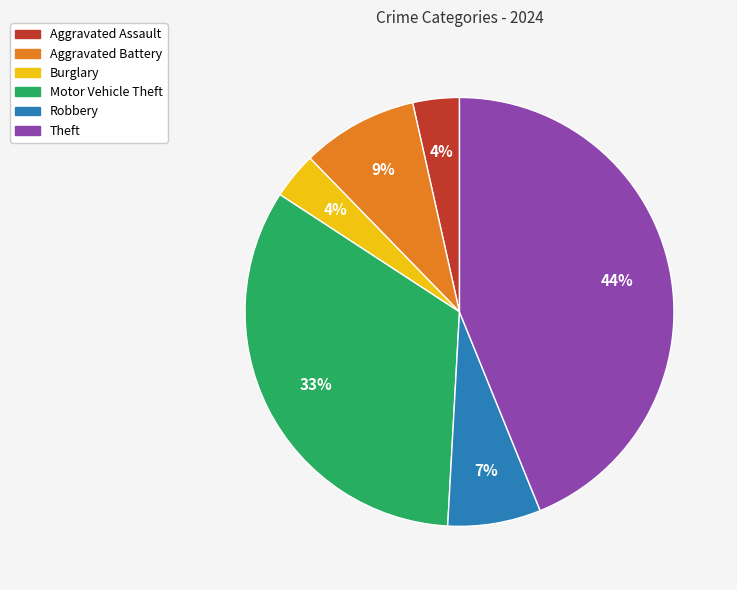

To the nearest percent, what is the average slice percentage?

17%